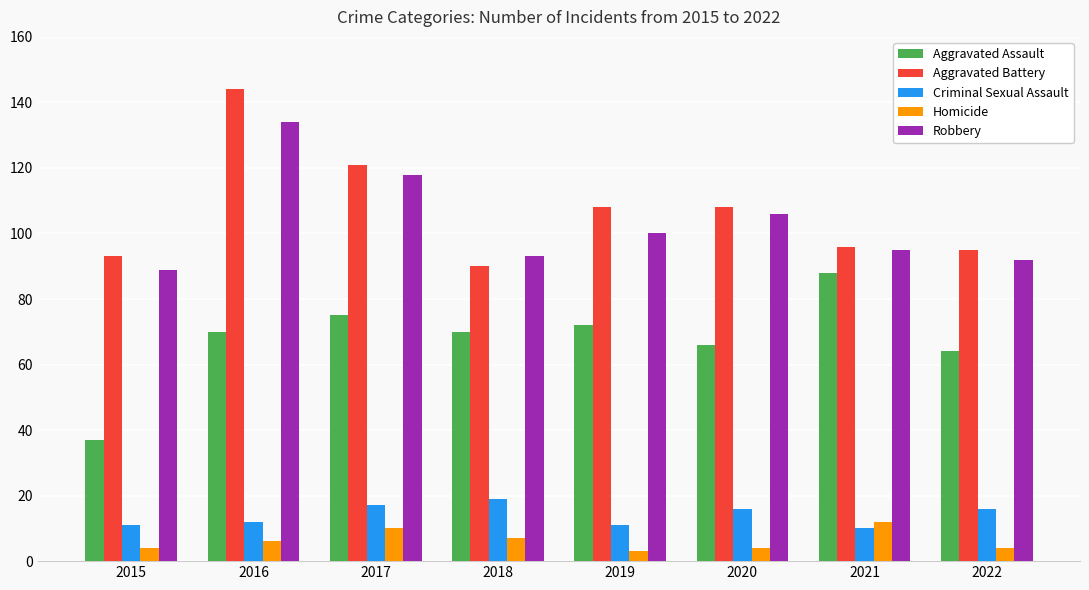

Reading left to right, what are all the values shown in this chart?

Aggravated Assault: 37	70	75	70	72	66	88	64
Aggravated Battery: 93	144	121	90	108	108	96	95
Criminal Sexual Assault: 11	12	17	19	11	16	10	16
Homicide: 4	6	10	7	3	4	12	4
Robbery: 89	134	118	93	100	106	95	92